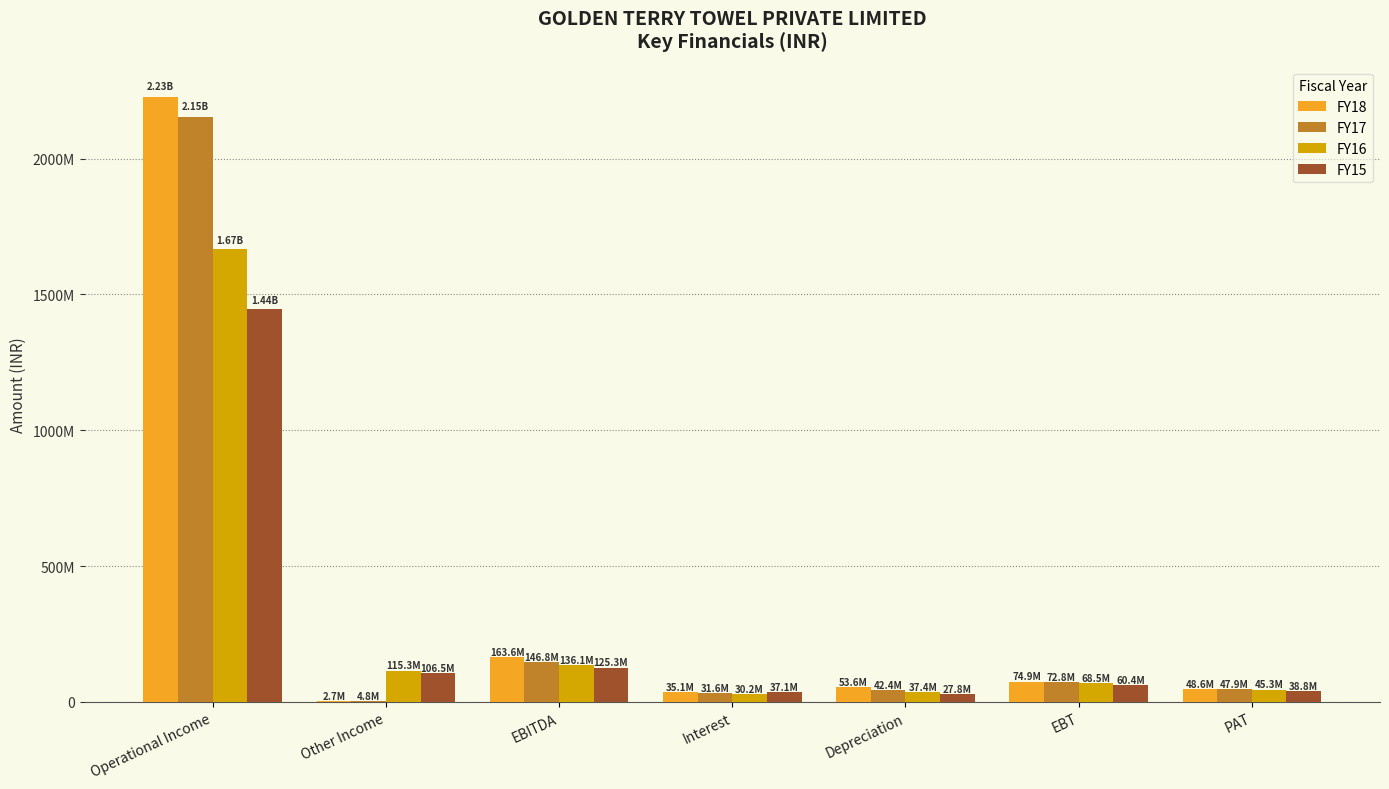

What are all the series names shown in the legend?

FY18, FY17, FY16, FY15